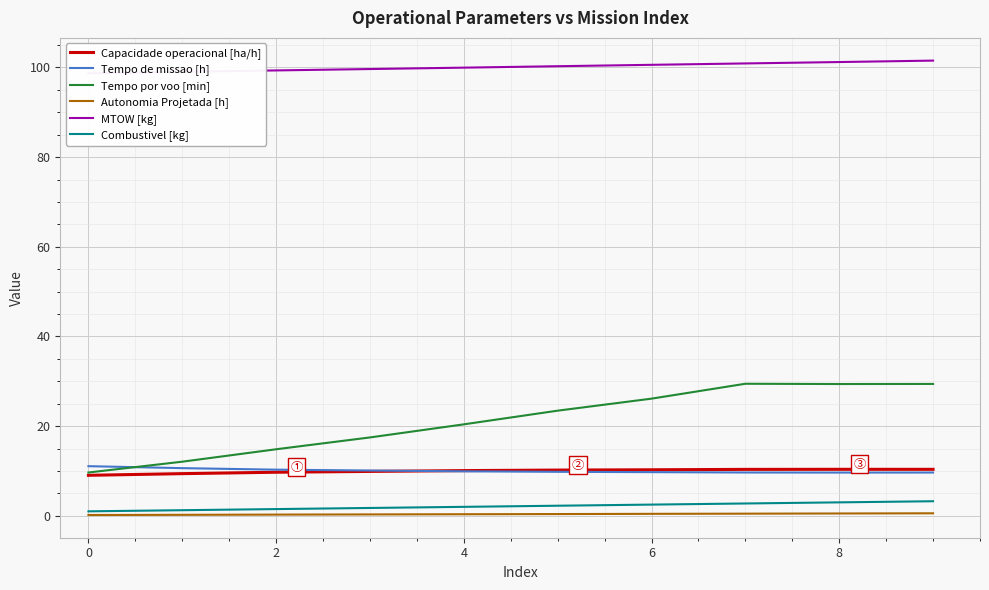

What value does the MTOW [kg] series have at 8?

101.2